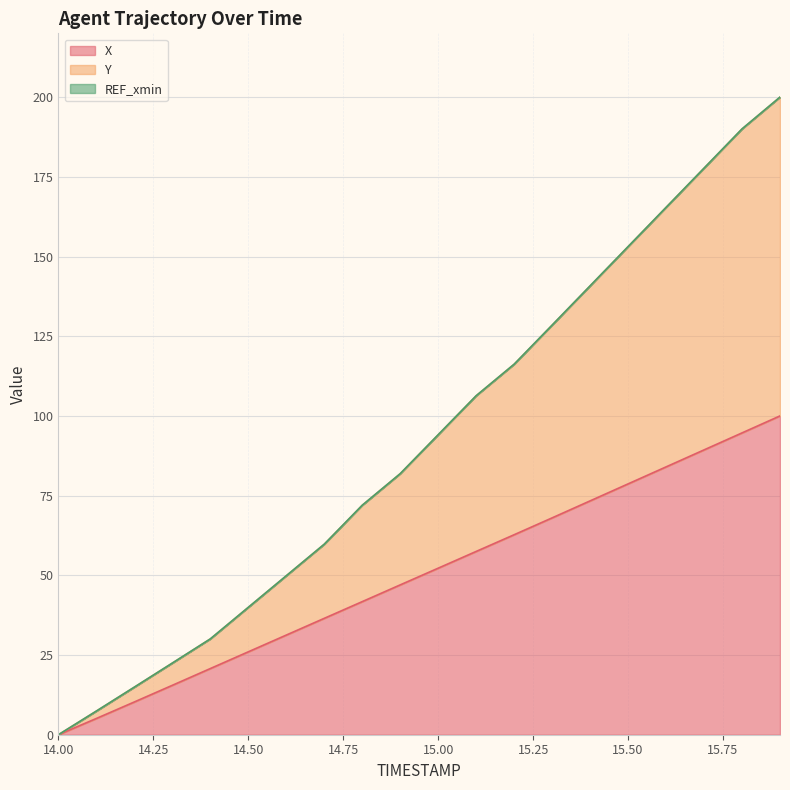

True or false: X has more than 1 interior local peaks.

False